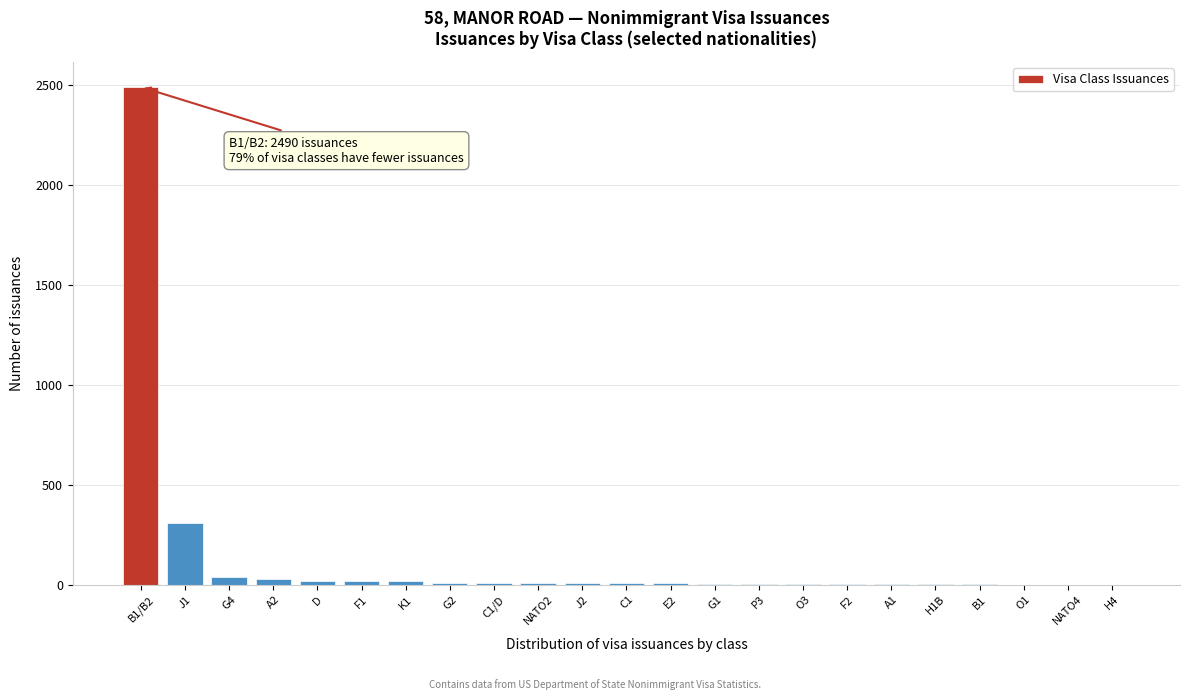

Which label corresponds to the largest value in the chart?

B1/B2